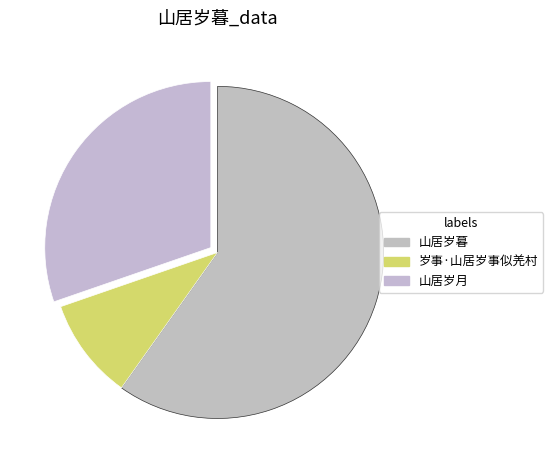

What percentage is NOT represented by 岁事·山居岁事似羌村?

90.1%